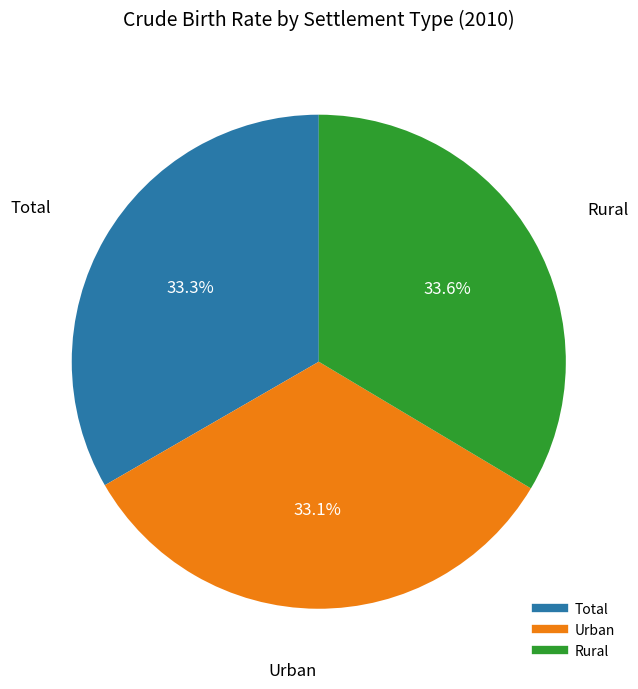

How much of the chart is everything except Urban?

66.9%